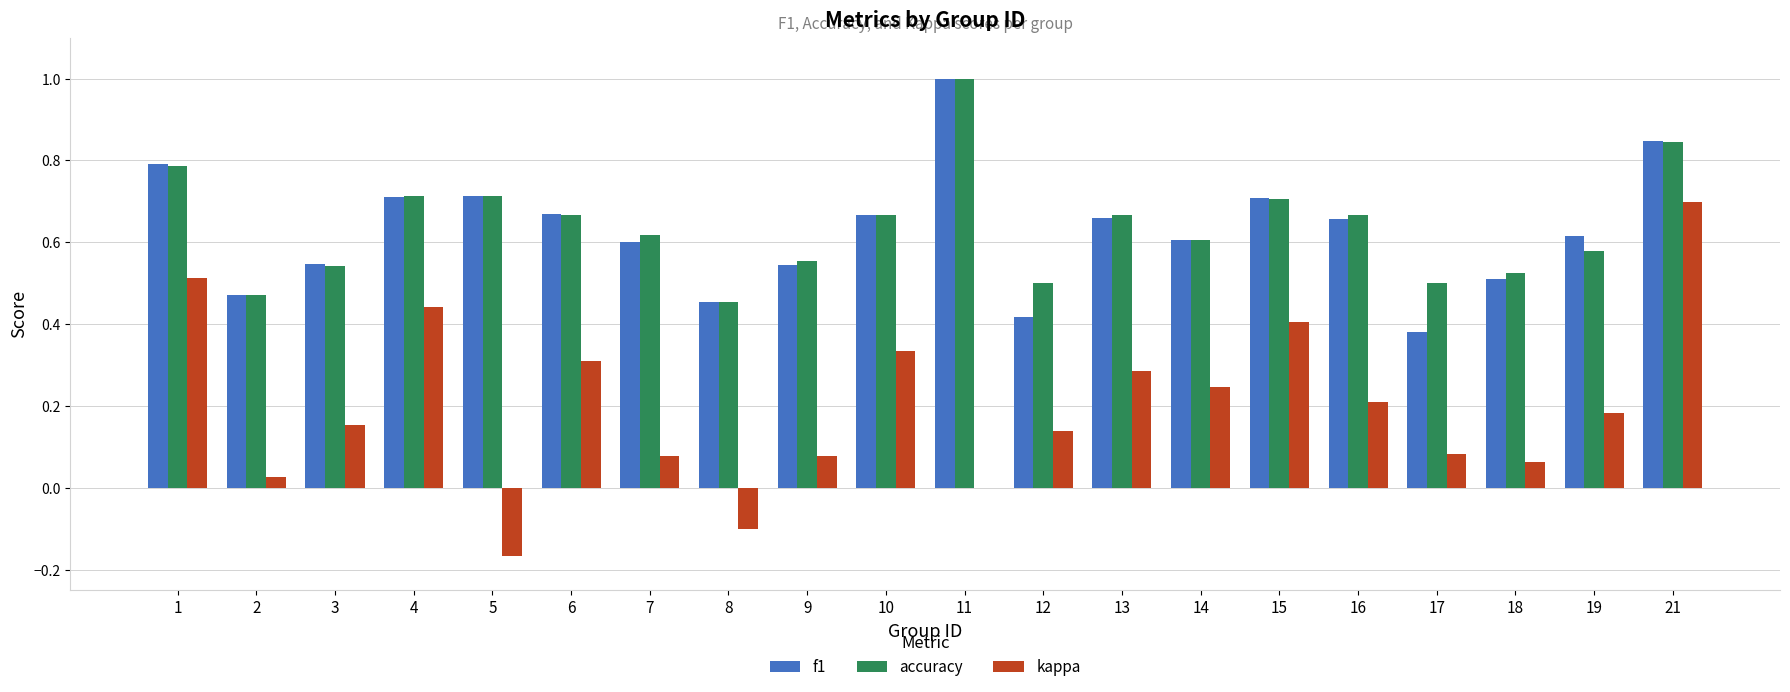

How many data points does each series have?

20